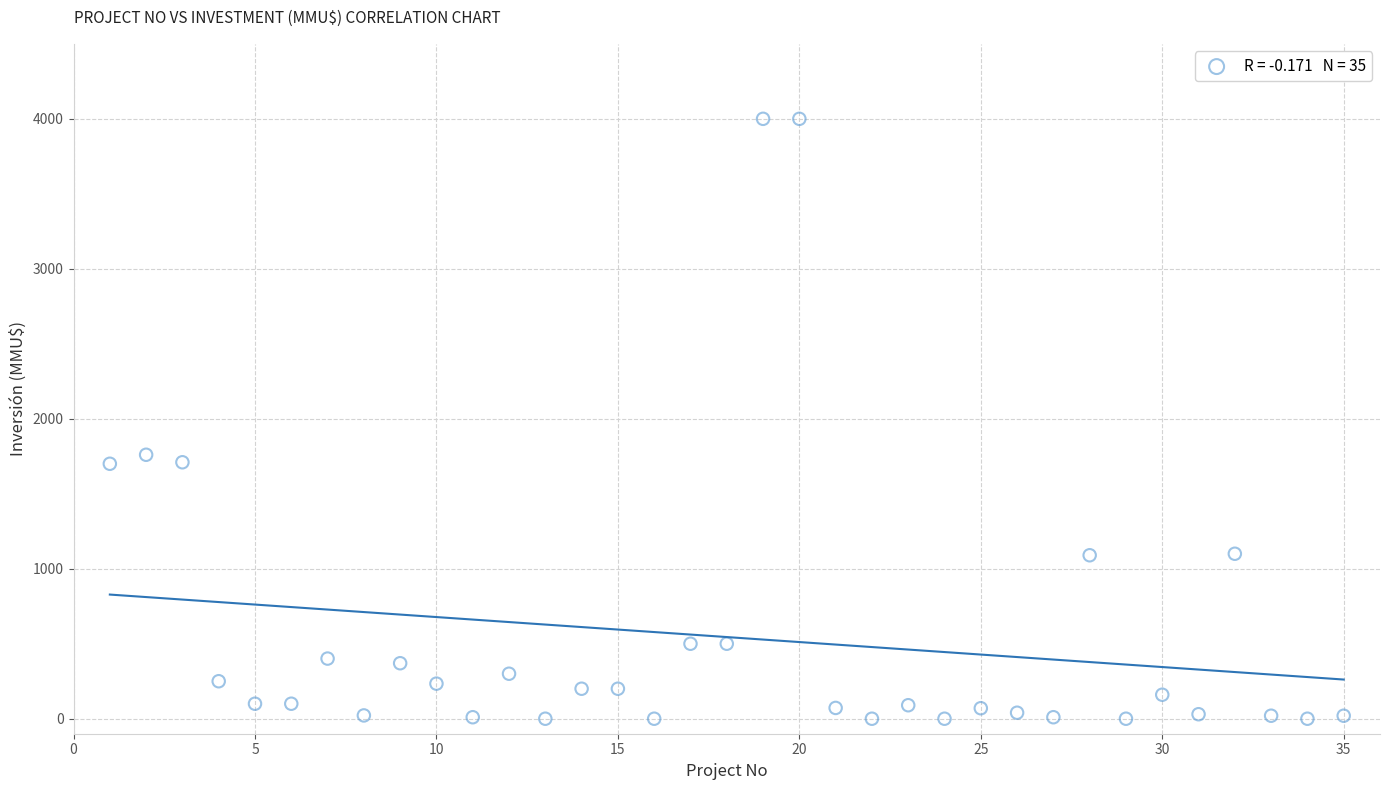

What Y value in the scatter plot is closest to 2000?

1760